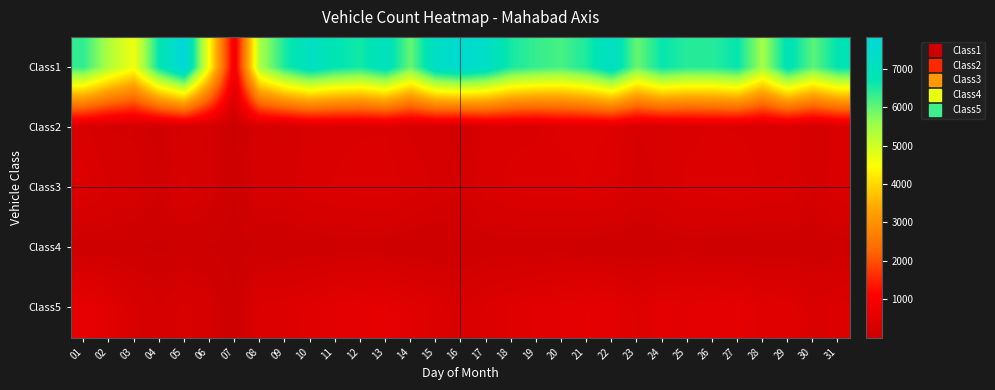

Reading left to right, extract all data points from this chart.

Class1: 01=6353	02=5361	03=4633	04=6695	05=7828	06=4489	07=749	08=5397	09=6521	10=7146	11=6745	12=6565	13=7047	14=5957	15=7272	16=7571	17=7275	18=6541	19=6313	20=6190	21=6510	22=7225	23=5944	24=6676	25=6434	26=6438	27=6678	28=5475	29=6901	30=6041	31=6753
Class2: 01=298	02=196	03=186	04=108	05=212	06=190	07=31	08=235	09=212	10=308	11=324	12=340	13=345	14=267	15=240	16=139	17=318	18=334	19=334	20=452	21=447	22=429	23=279	24=295	25=329	26=360	27=343	28=312	29=323	30=206	31=320
Class3: 01=401	02=274	03=244	04=145	05=298	06=203	07=52	08=267	09=233	10=336	11=362	12=397	13=412	14=324	15=261	16=209	17=327	18=371	19=407	20=391	21=433	22=384	23=248	24=288	25=376	26=393	27=429	28=347	29=361	30=209	31=346
Class4: 01=62	02=69	03=51	04=29	05=55	06=46	07=1	08=55	09=64	10=77	11=85	12=88	13=86	14=58	15=49	16=53	17=87	18=92	19=89	20=93	21=74	22=64	23=49	24=71	25=96	26=77	27=60	28=74	29=65	30=58	31=92
Class5: 01=615	02=490	03=301	04=209	05=302	06=220	07=61	08=382	09=392	10=449	11=544	12=566	13=600	14=488	15=411	16=280	17=369	18=443	19=504	20=528	21=587	22=542	23=411	24=560	25=517	26=558	27=585	28=450	29=487	30=306	31=384